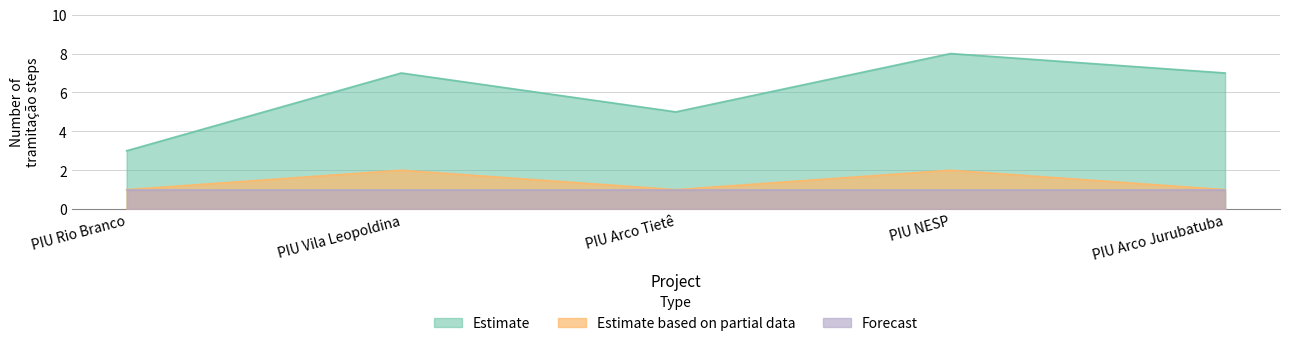

True or false: Estimate based on partial data and Estimate intersect in this chart.

False